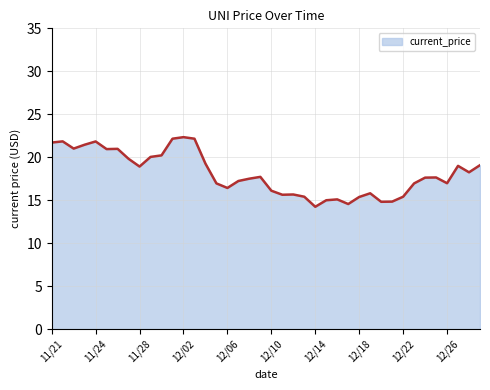

What is the difference between the maximum and minimum values?

8.1